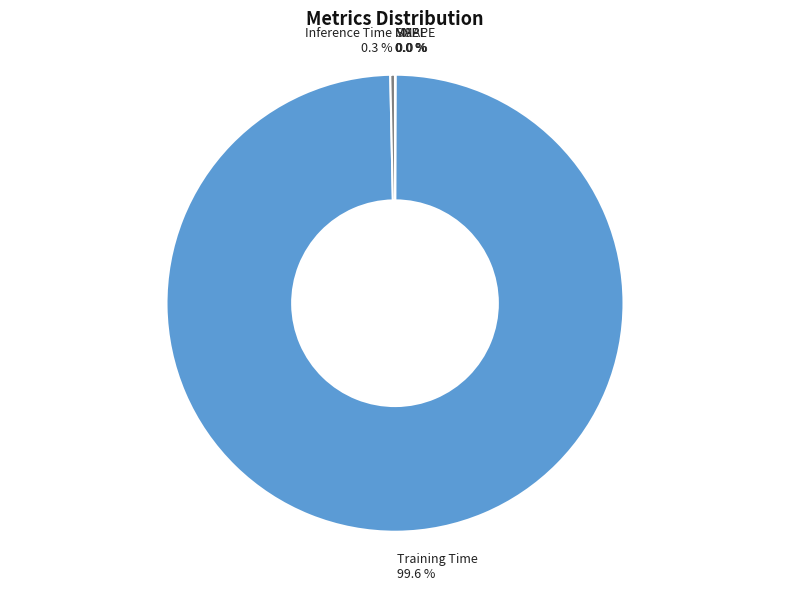

What is the majority slice?

Training Time